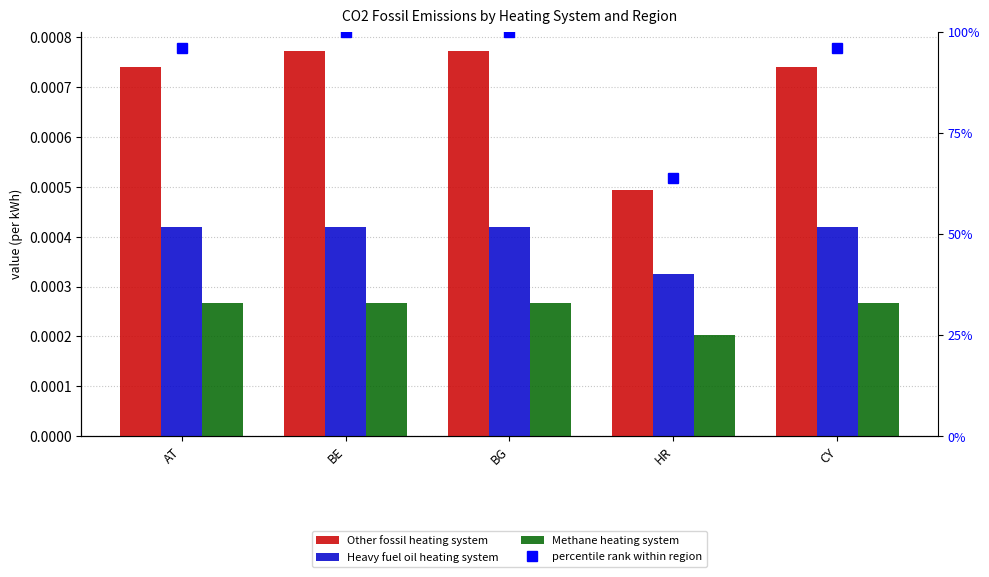

Reading left to right, extract all data points from this chart.

Other fossil heating system: 0.0	0.0	0.0	0.0	0.0
Heavy fuel oil heating system: 0.0	0.0	0.0	0.0	0.0
Methane heating system: 0.0	0.0	0.0	0.0	0.0
percentile rank within region: 1.0	1.0	1.0	0.6	1.0